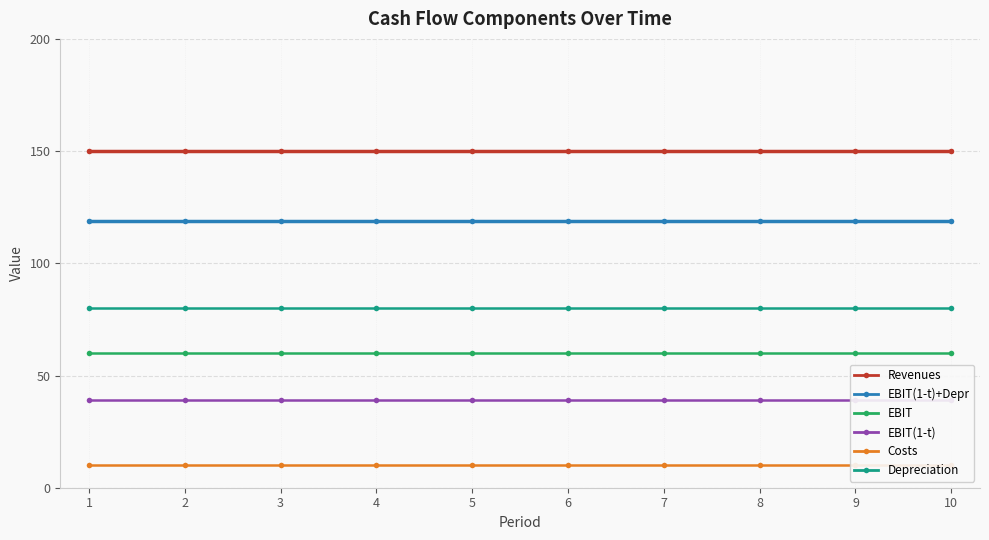

Is this an area chart (filled region under the line)?

No